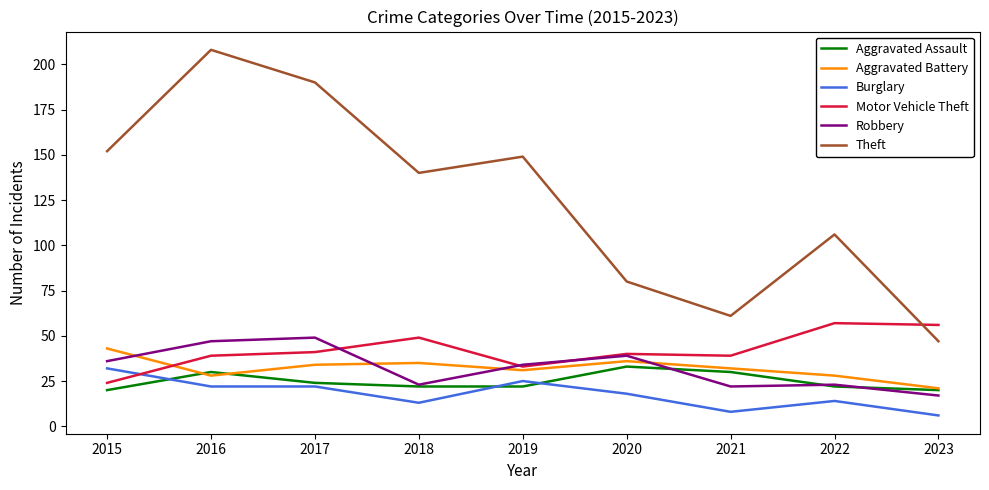

Reading left to right, transcribe all the data shown in this chart.

Aggravated Assault: 20	30	24	22	22	33	30	22	20
Aggravated Battery: 43	28	34	35	31	36	32	28	21
Burglary: 32	22	22	13	25	18	8	14	6
Motor Vehicle Theft: 24	39	41	49	33	40	39	57	56
Robbery: 36	47	49	23	34	39	22	23	17
Theft: 152	208	190	140	149	80	61	106	47